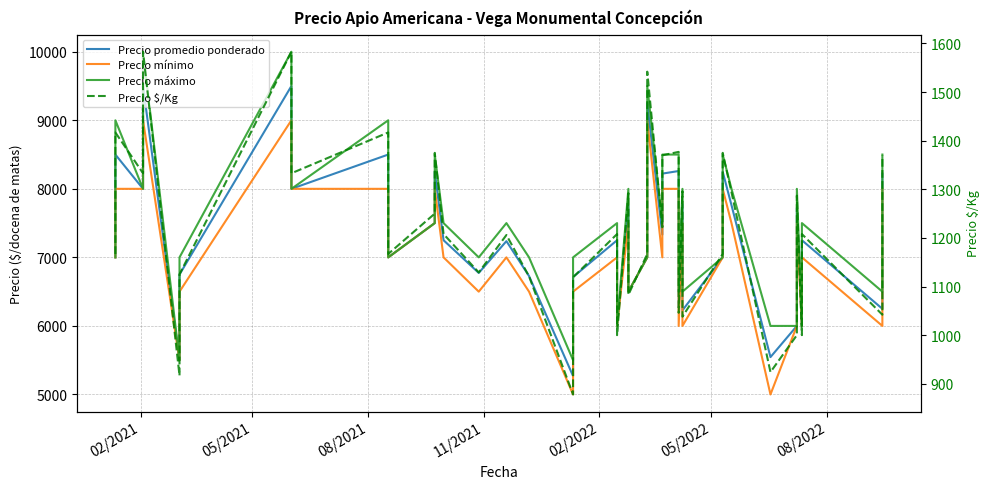

How many lines are shown in the chart?

4